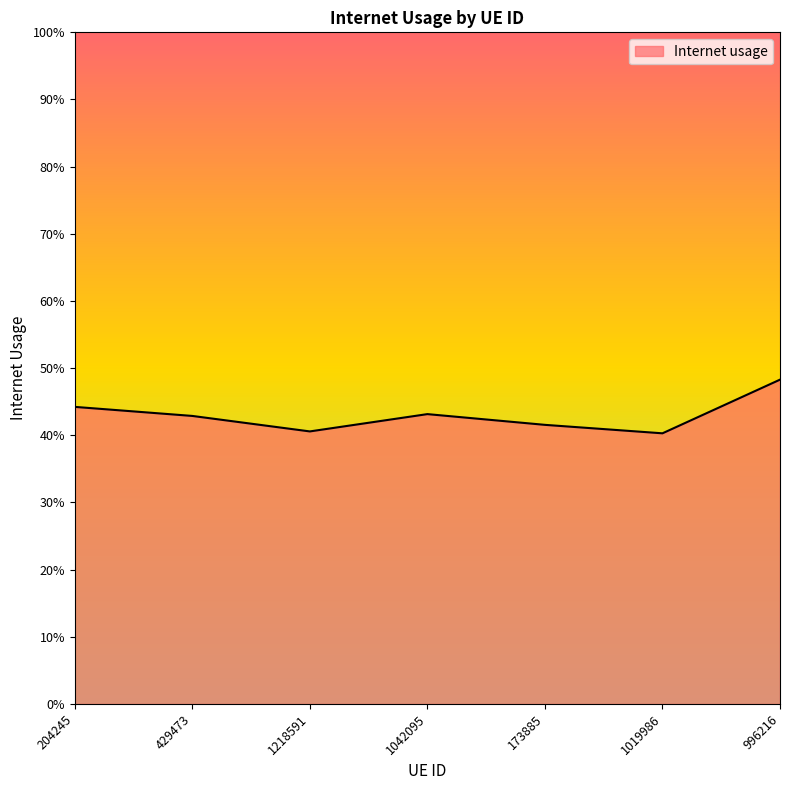

At which label is the value closest to 0?

1019986